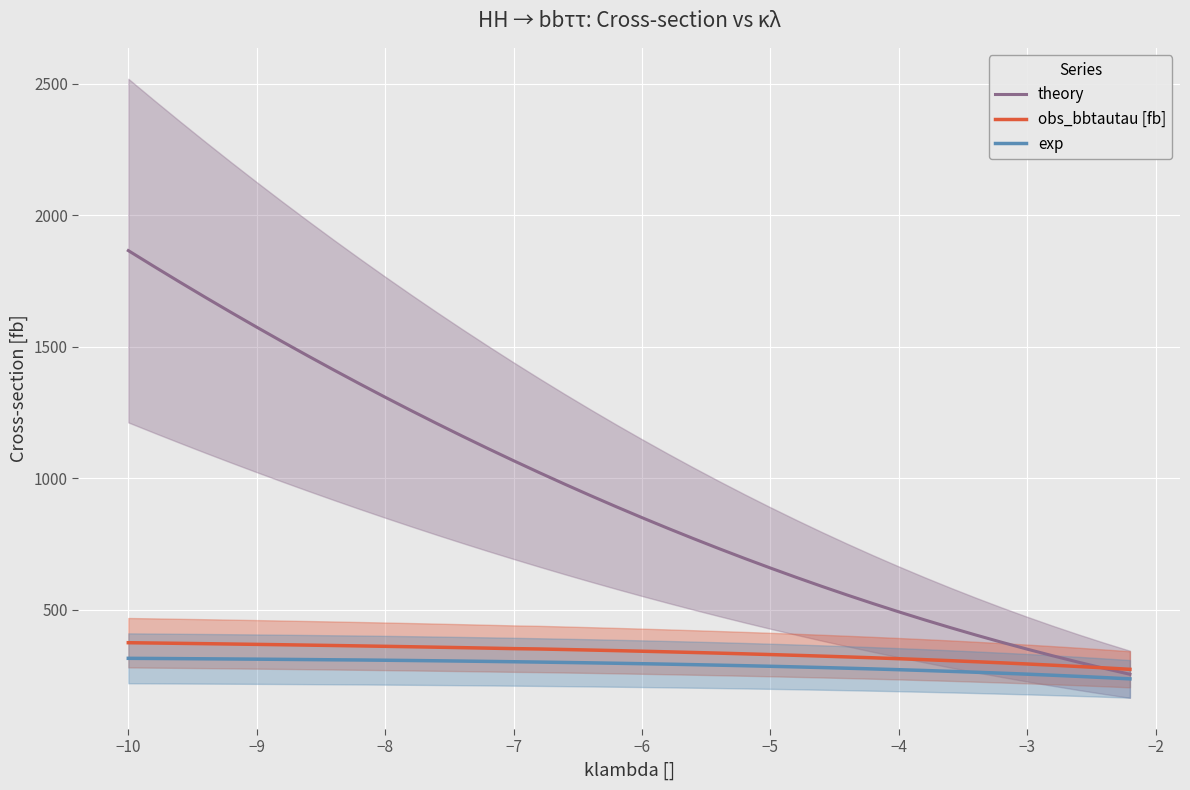

What is the difference between the maximum and minimum values in the obs_bbtautau [fb] series?

101.1